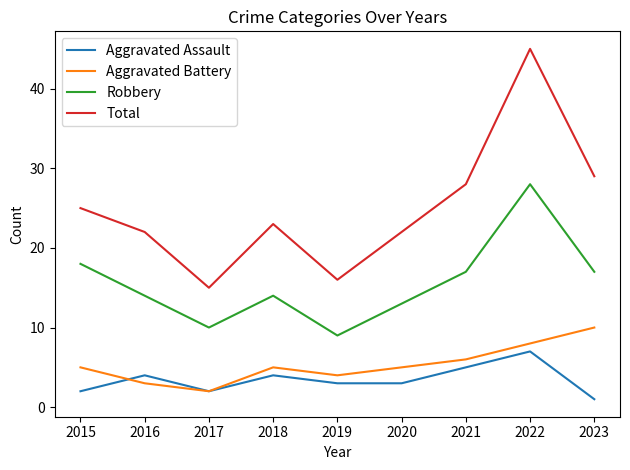

Does the chart have visible grid lines?

No